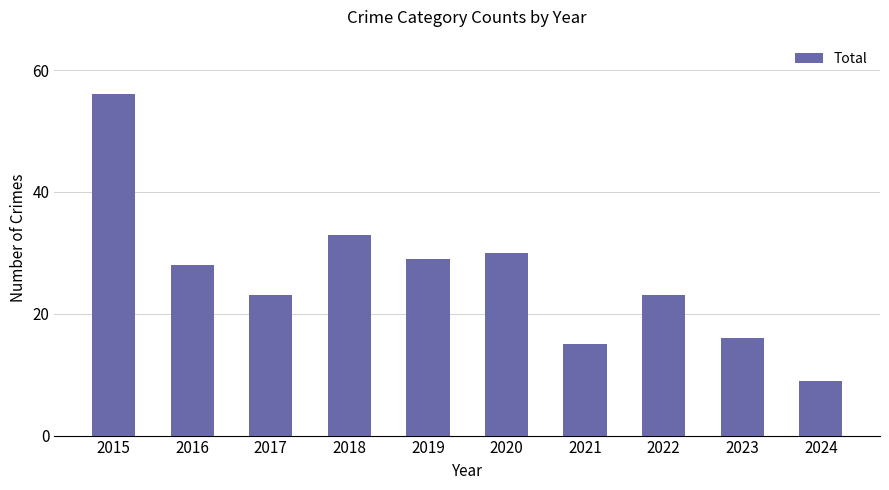

The value at 2022 is 8. True or false?

False